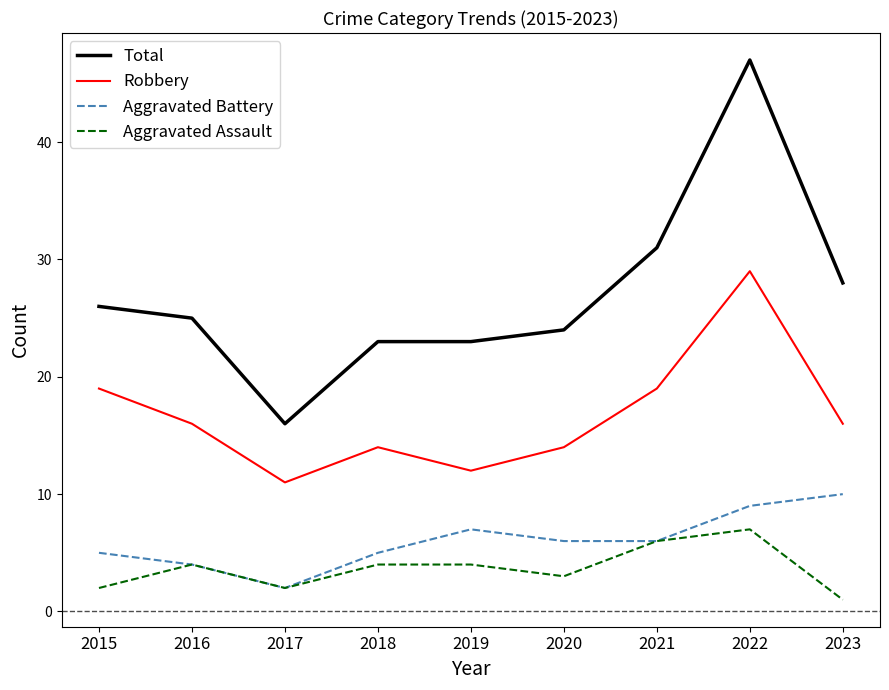

What is the difference between the maximum and minimum values in the Aggravated Assault series?

6